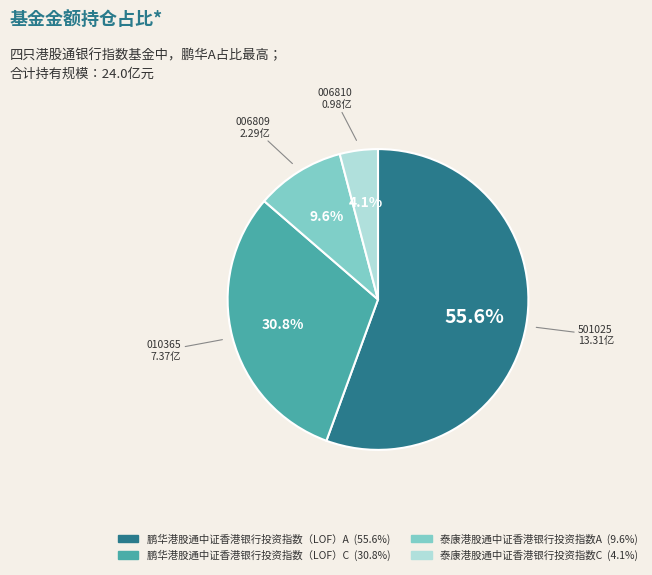

Which category has the smallest portion of the pie?

泰康港股通中证香港银行投资指数C